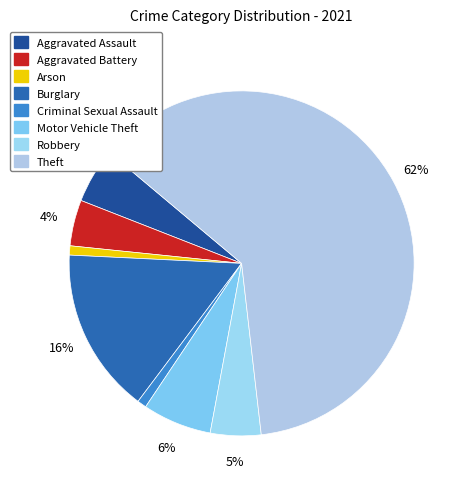

How many segments does this pie chart have?

8